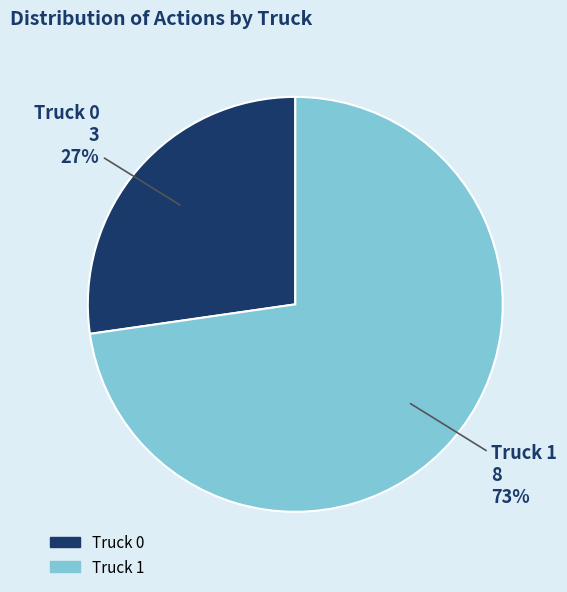

What is the ratio of the value at Truck 1 to the value at Truck 0?

2.7